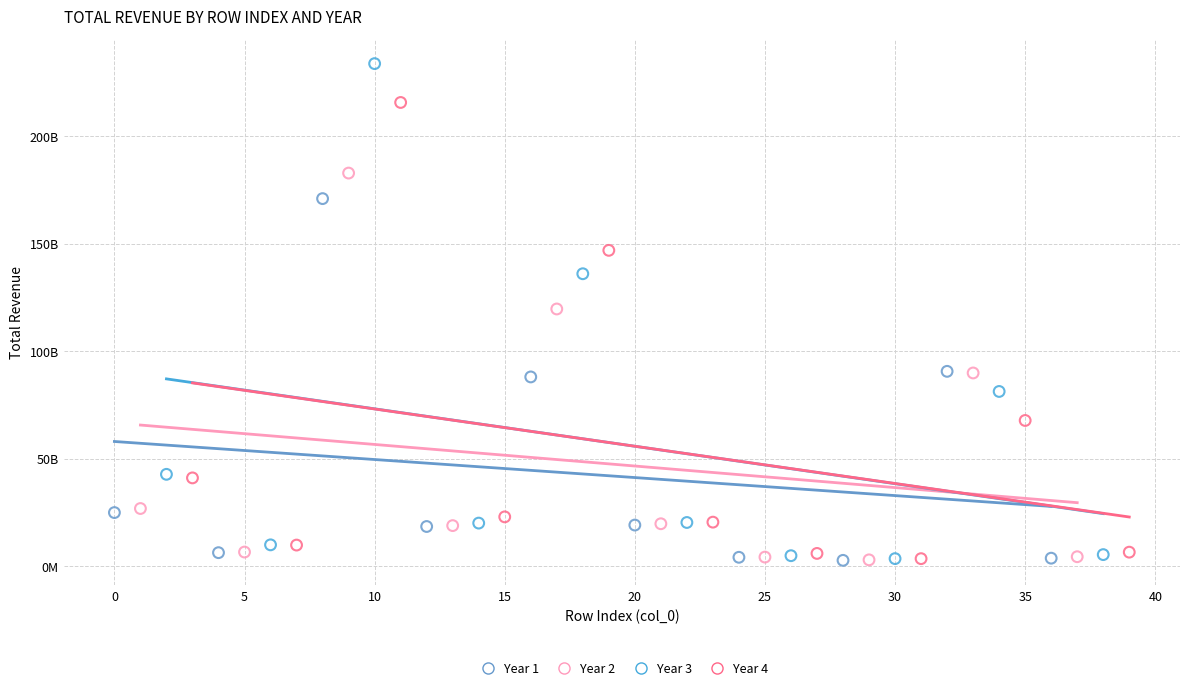

What are all the series names shown in the legend?

Year 1, Year 2, Year 3, Year 4